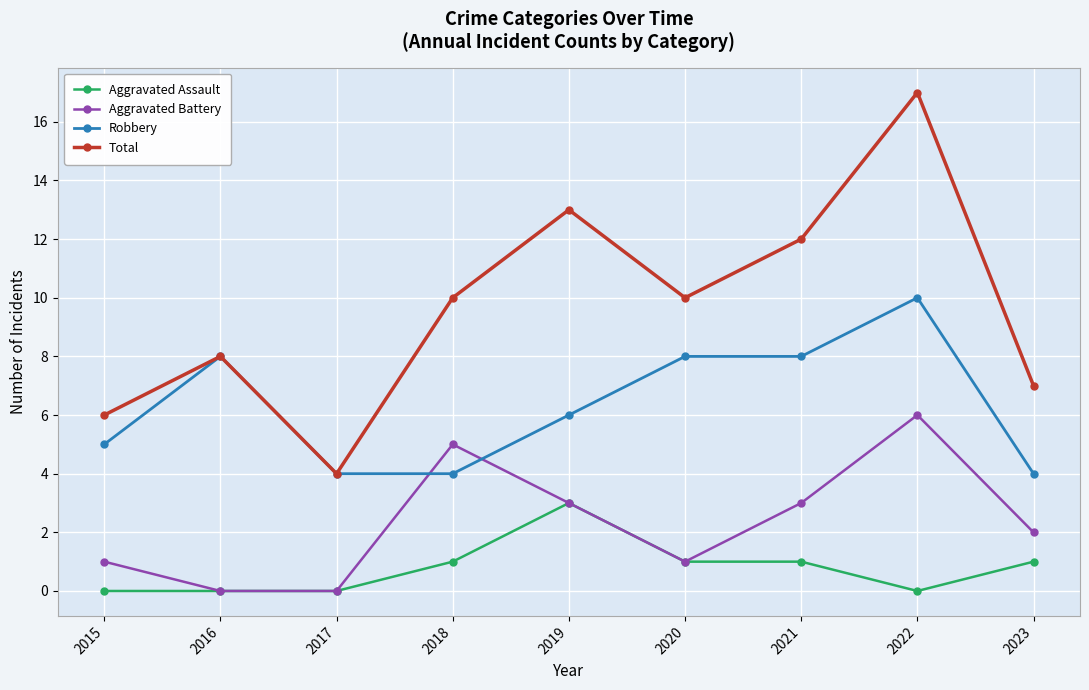

Reading left to right, list all the values displayed in this chart.

Aggravated Assault: 2015=0	2016=0	2017=0	2018=1	2019=3	2020=1	2021=1	2022=0	2023=1
Aggravated Battery: 2015=1	2016=0	2017=0	2018=5	2019=3	2020=1	2021=3	2022=6	2023=2
Robbery: 2015=5	2016=8	2017=4	2018=4	2019=6	2020=8	2021=8	2022=10	2023=4
Total: 2015=6	2016=8	2017=4	2018=10	2019=13	2020=10	2021=12	2022=17	2023=7